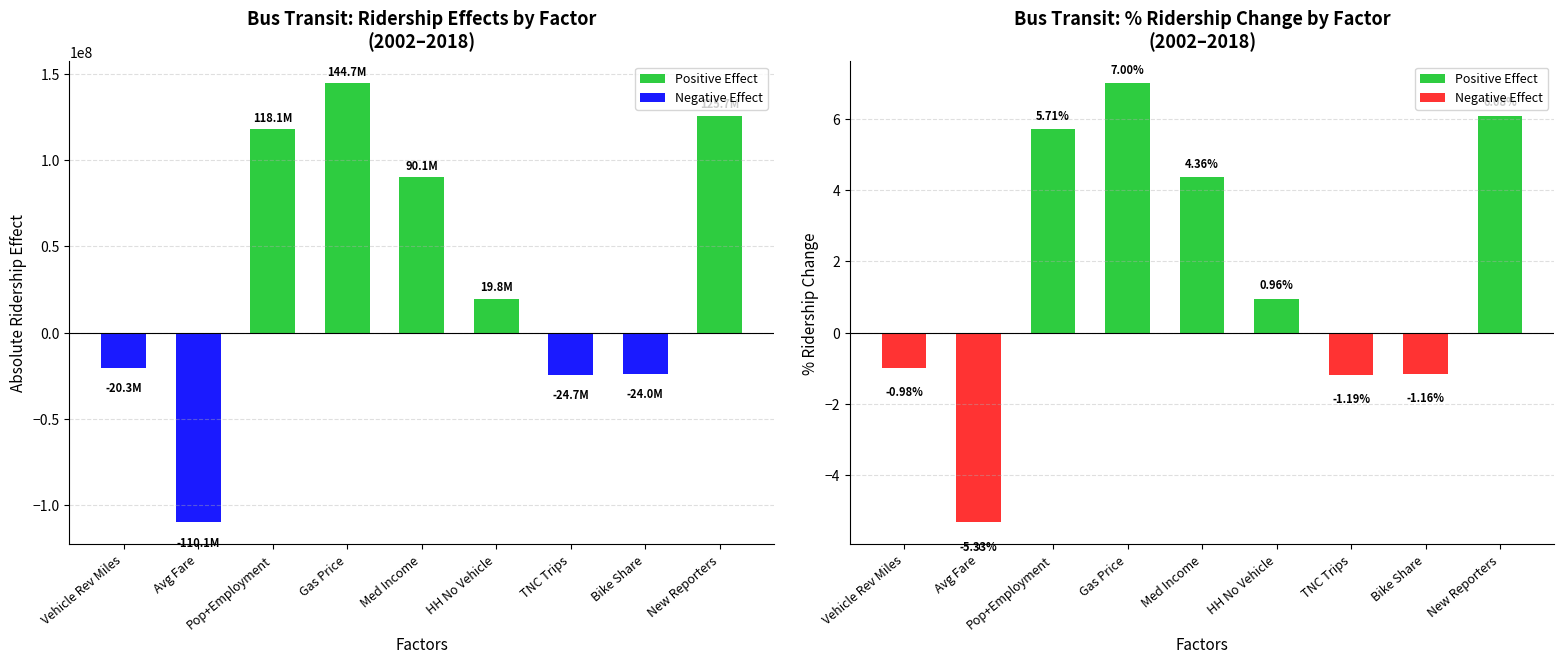

Between TNC Trips and HH No Vehicle, which is larger?

HH No Vehicle